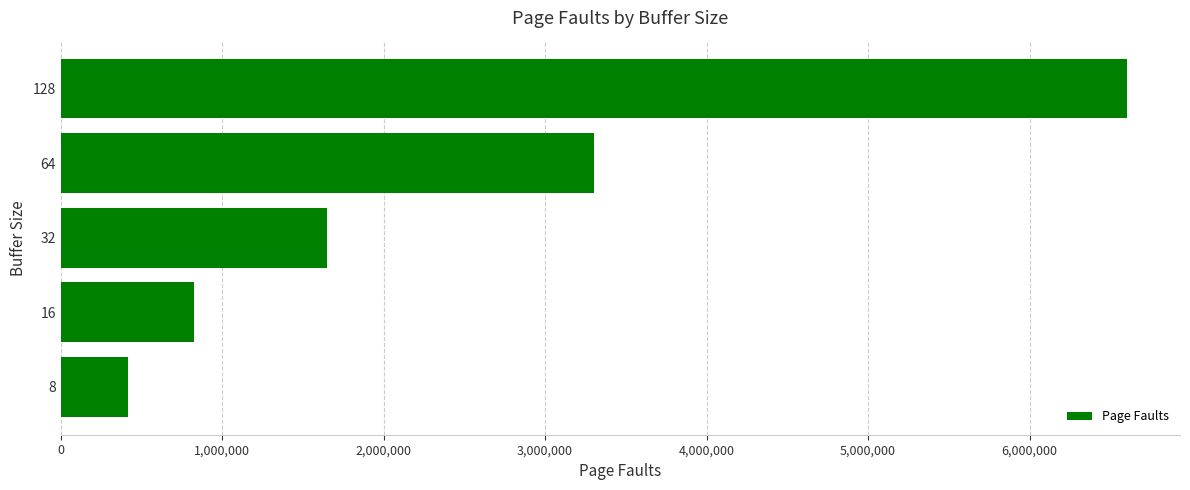

What is the difference between the maximum and minimum values?

6186778